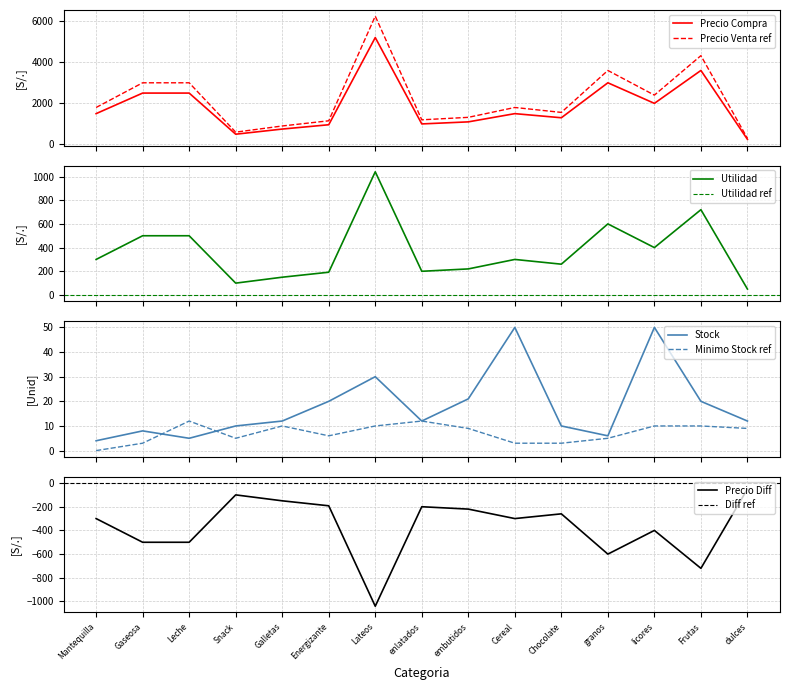

Does the chart have visible grid lines?

Yes